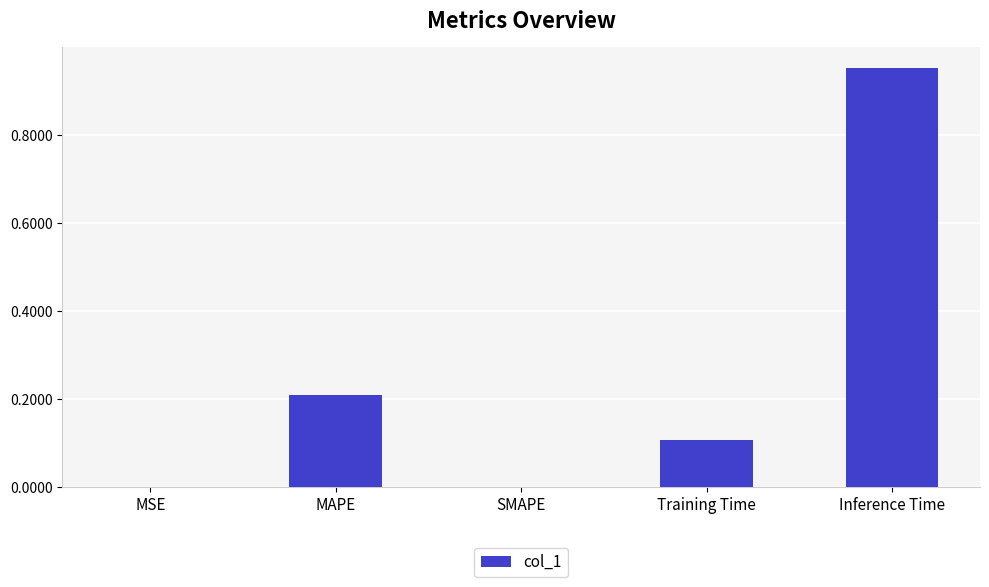

True or false: the data shows 0.2 at Training Time.

False